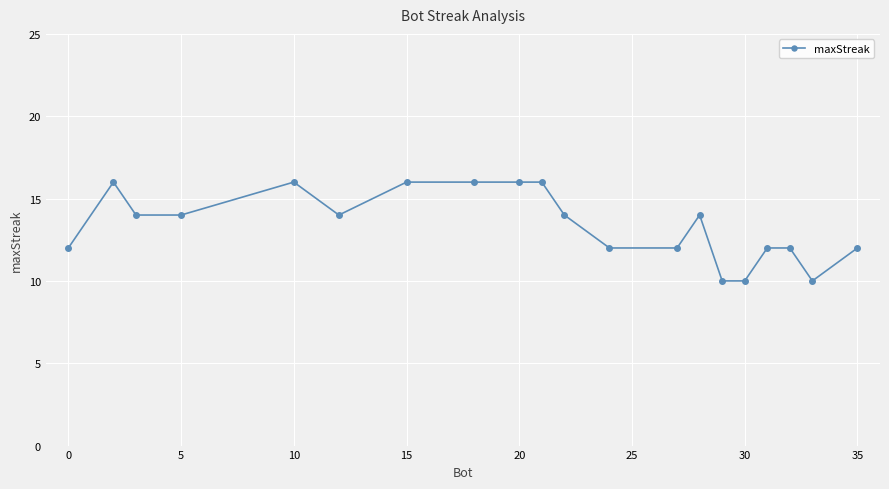

True or false: the data has more than 1 interior local peaks.

True